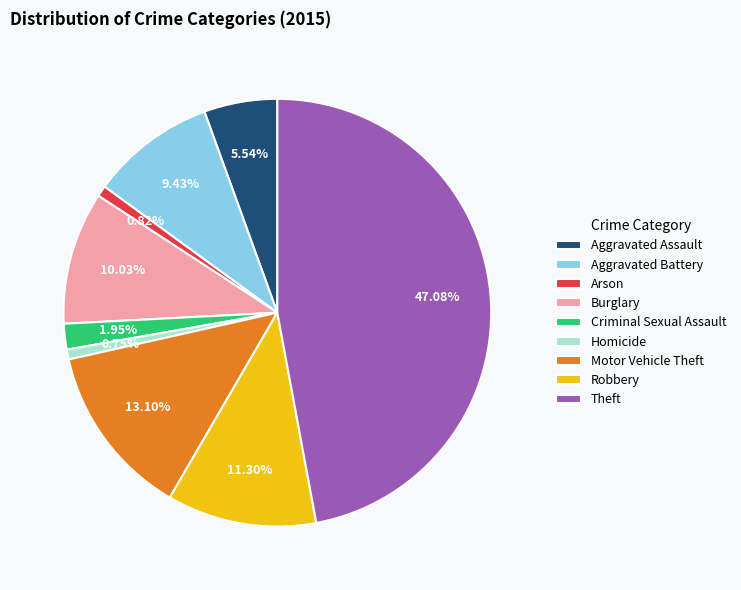

Combined, do Theft and Motor Vehicle Theft account for over 50%?

Yes